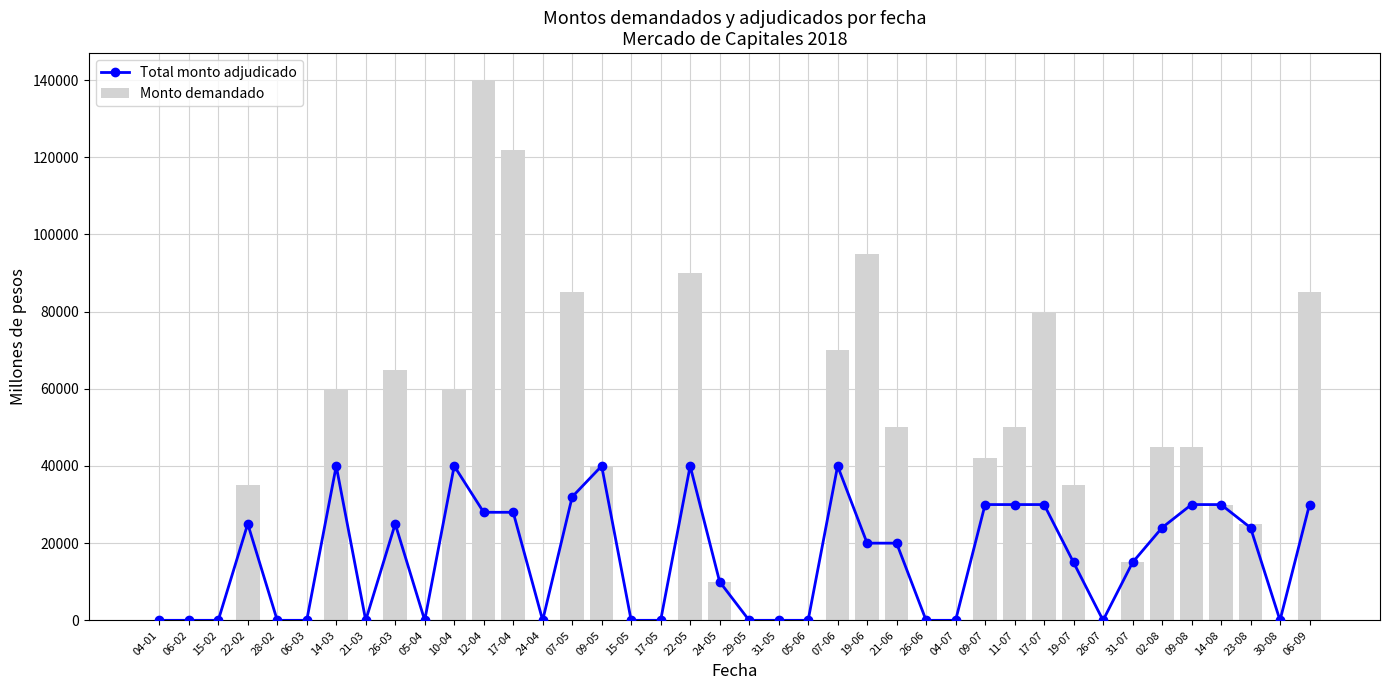

What is the difference between the second highest and second lowest values in the Total monto adjudicado series?

40000